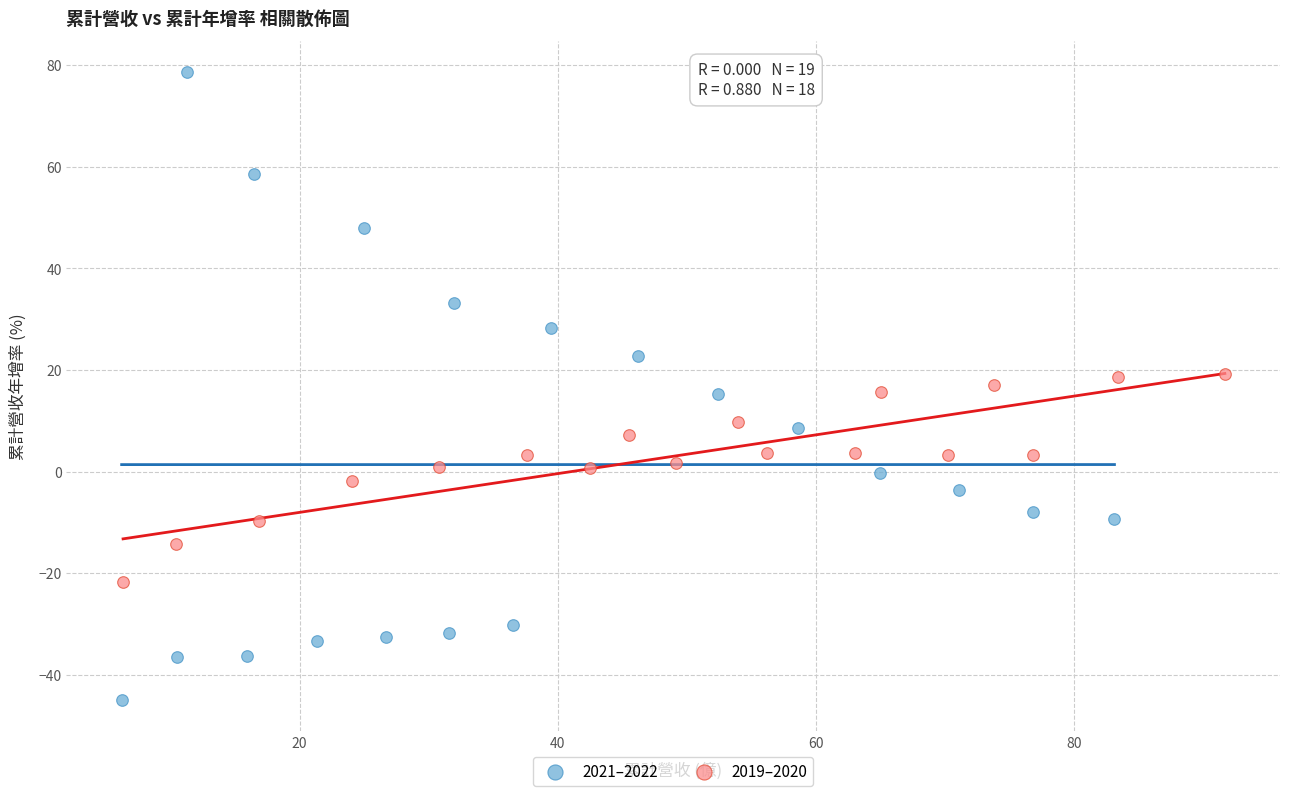

Which series contains the lowest Y value?

2021–2022